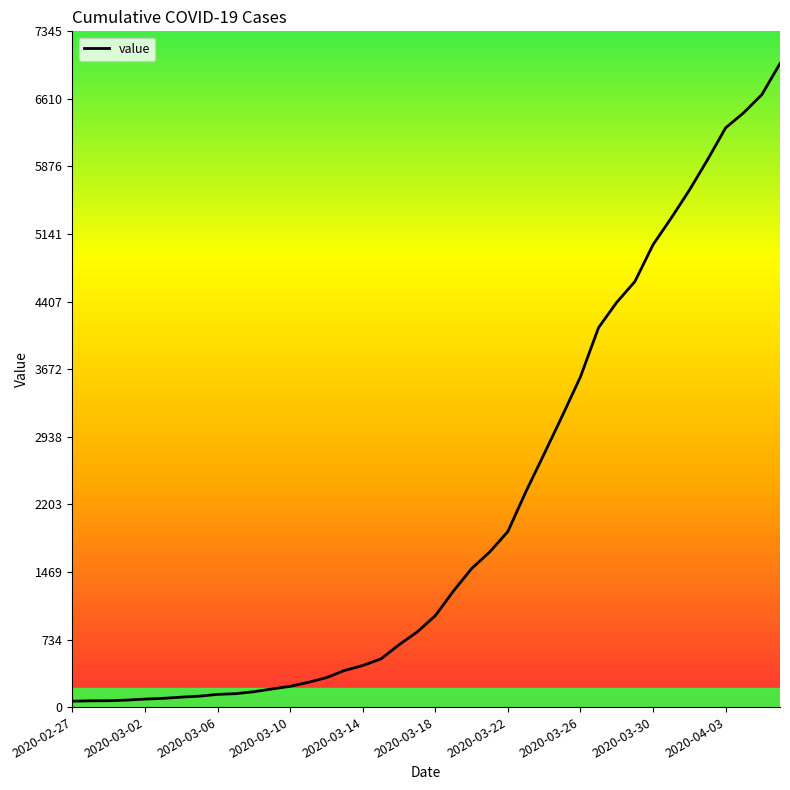

What is the difference between the maximum and minimum values?

6931